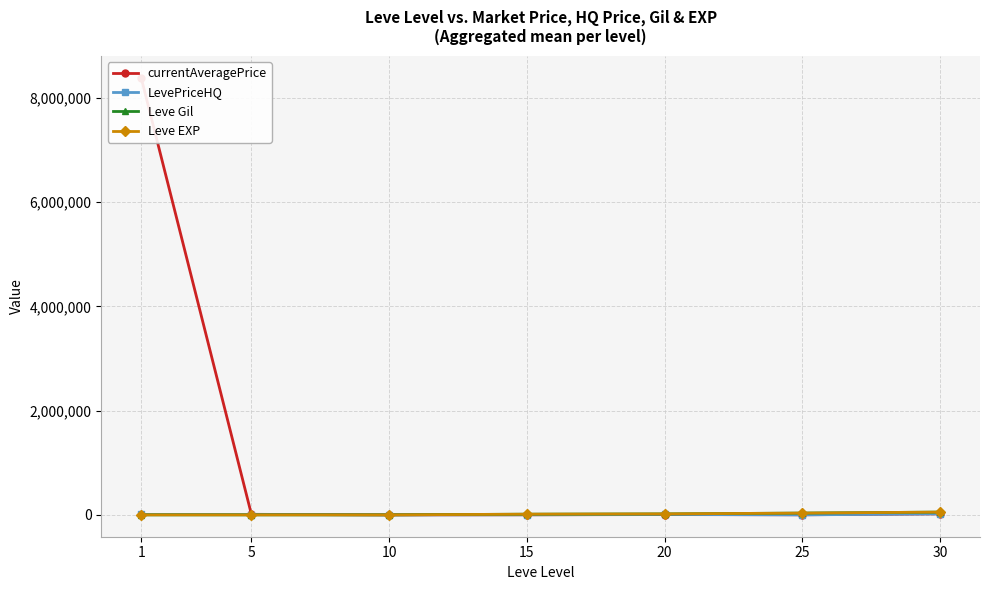

Between 20 and 15, which is larger?

20